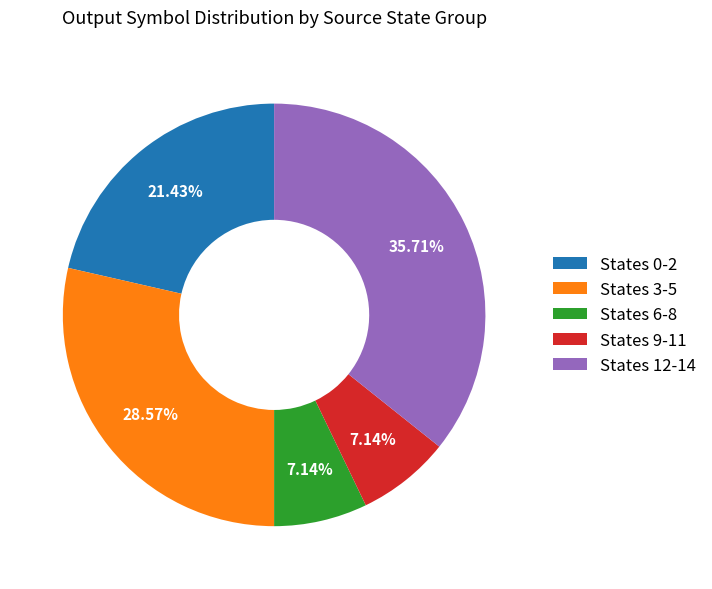

Is there any slice that represents more than half of the pie?

No